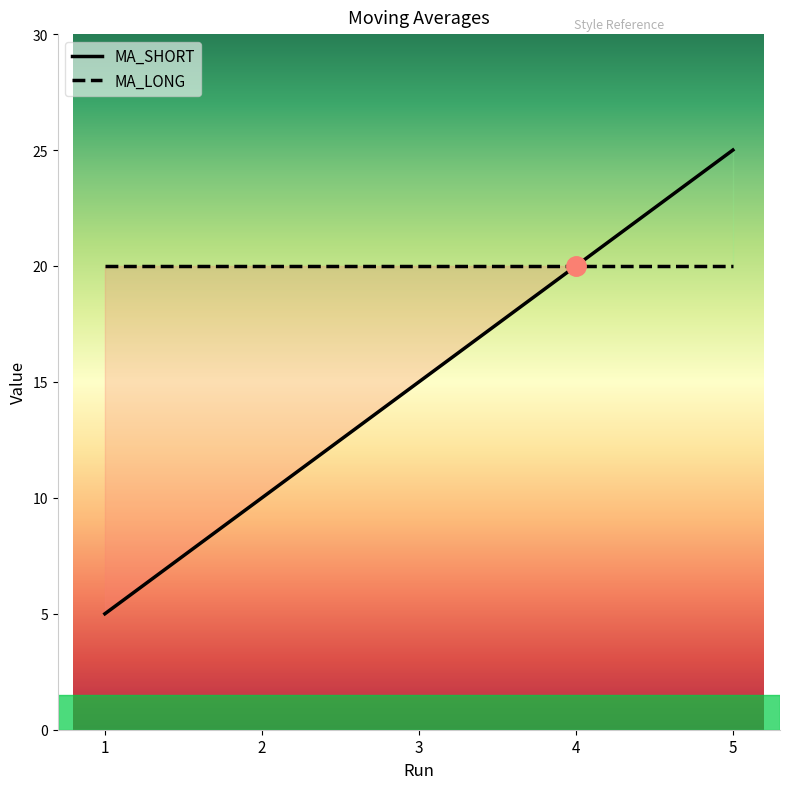

Rank the categories by value from lowest to highest.

1, 2, 3, 4, 5